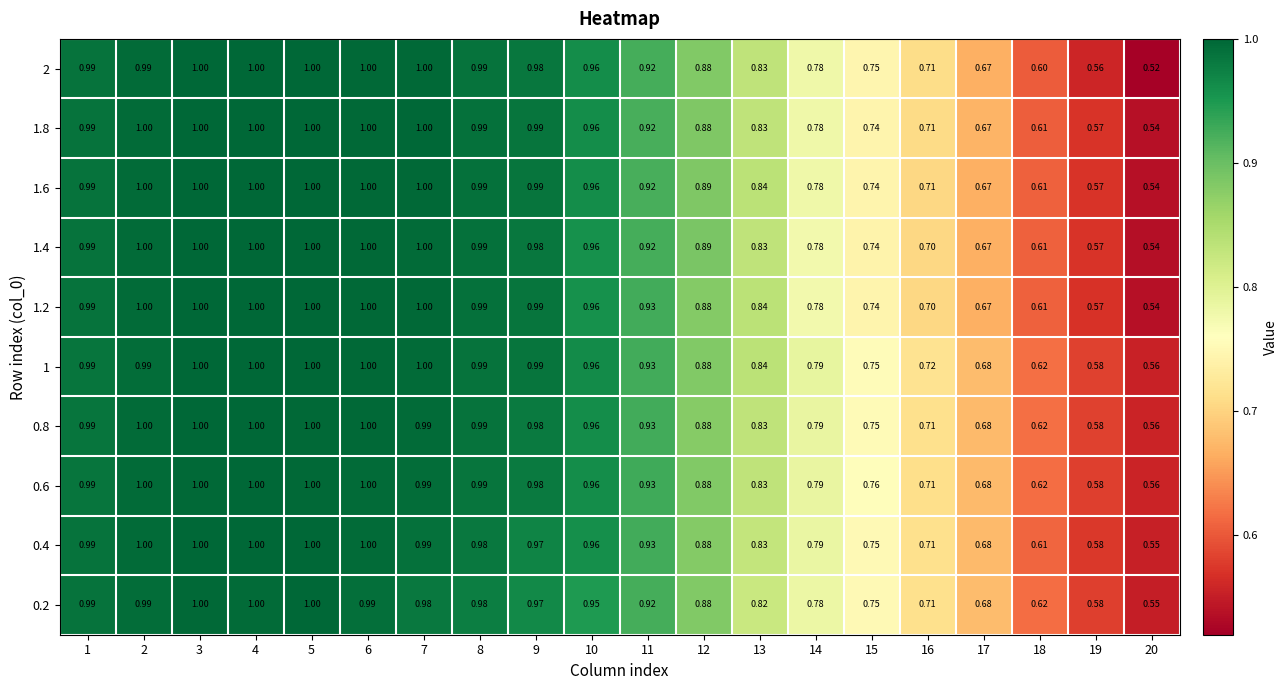

Is the value of 1.8 at 8 greater than the value of 0.4 at 16?

Yes